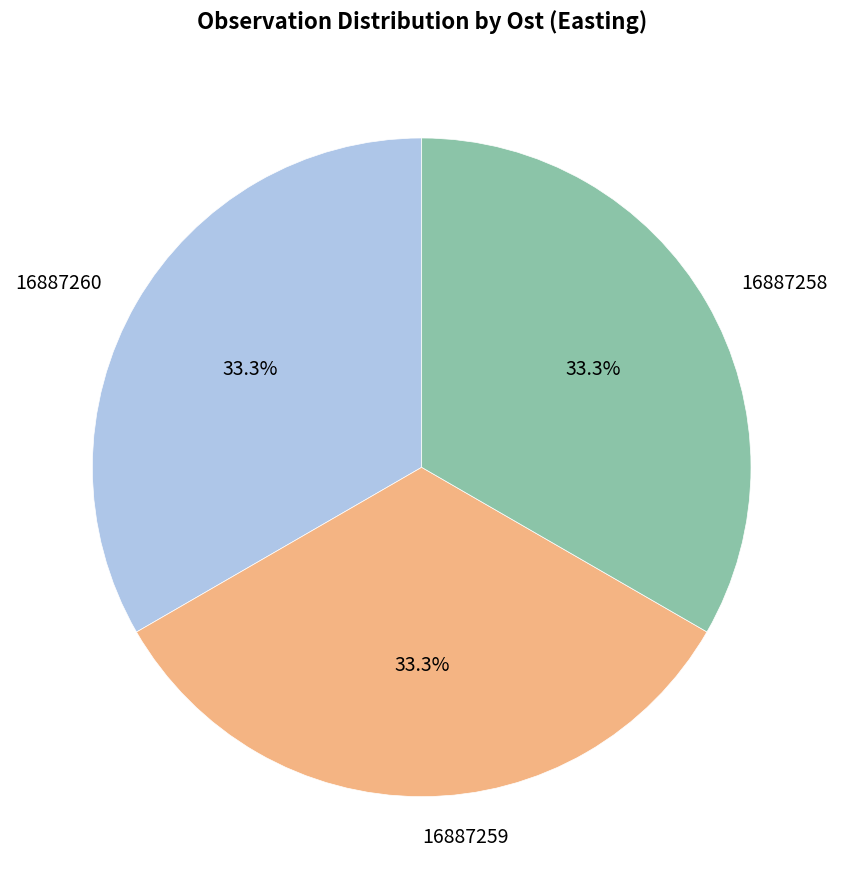

Combined, do 16887260 and 16887259 account for over 50%?

Yes